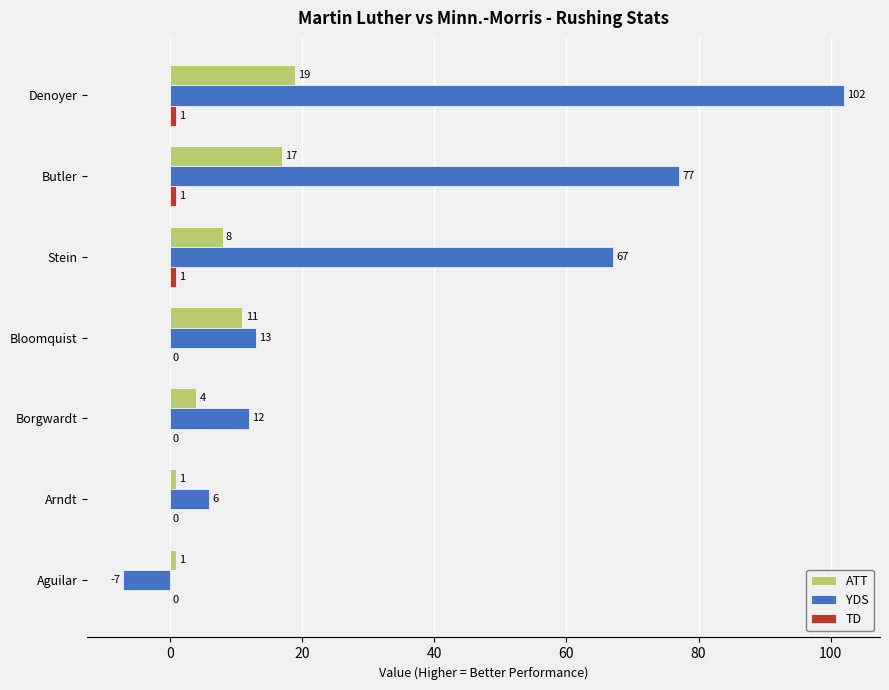

The value of YDS at Denoyer is 163. True or false?

False